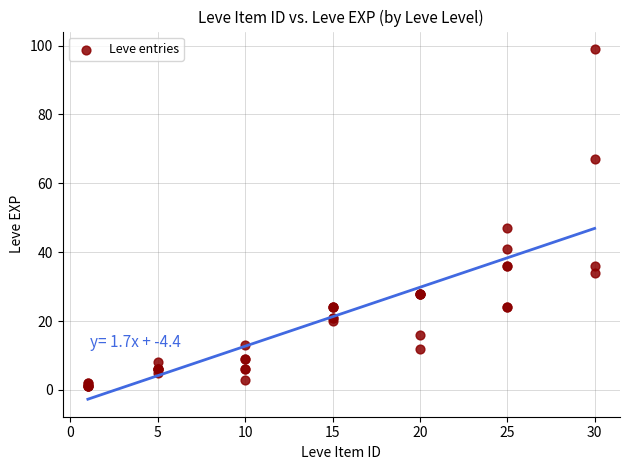

What Y value in the scatter plot is closest to 50?

47